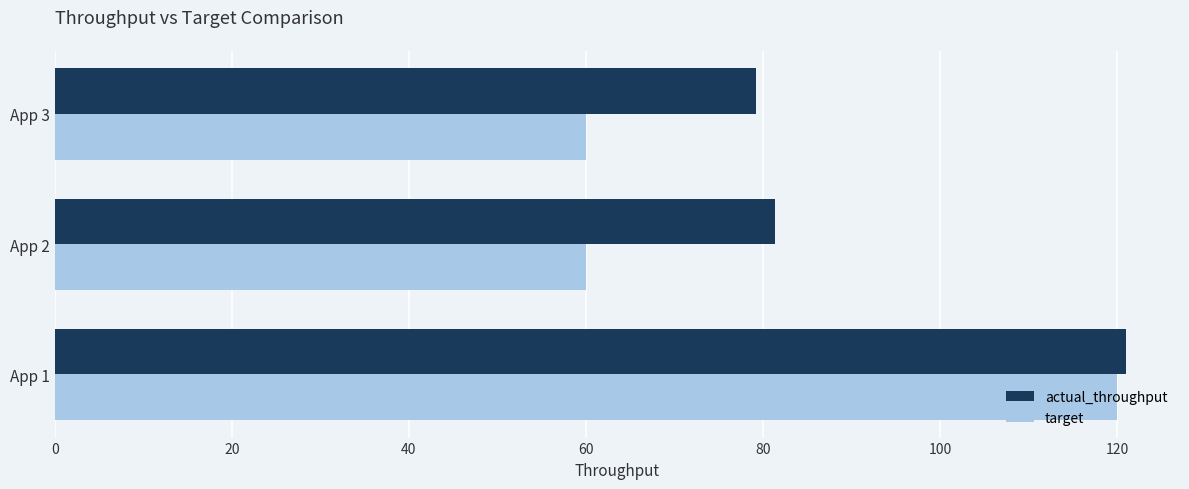

Which series has the widest spread of values?

target